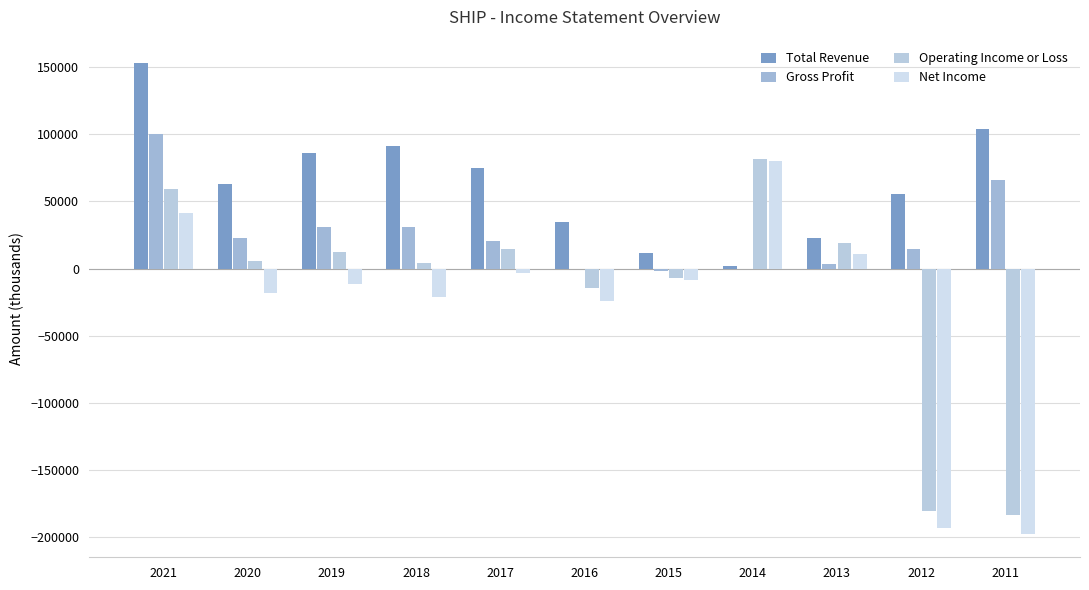

Rank the series at 2018 from highest to lowest value.

Total Revenue, Gross Profit, Operating Income or Loss, Net Income